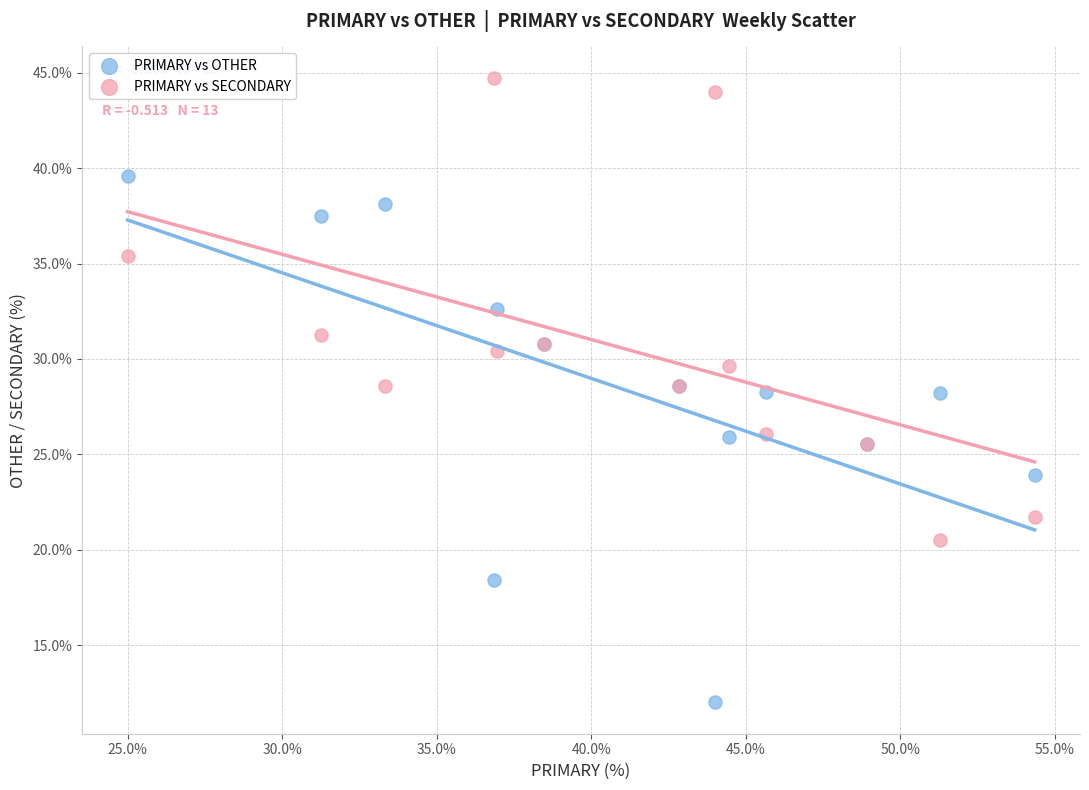

Which series contains the highest Y value?

PRIMARY vs SECONDARY